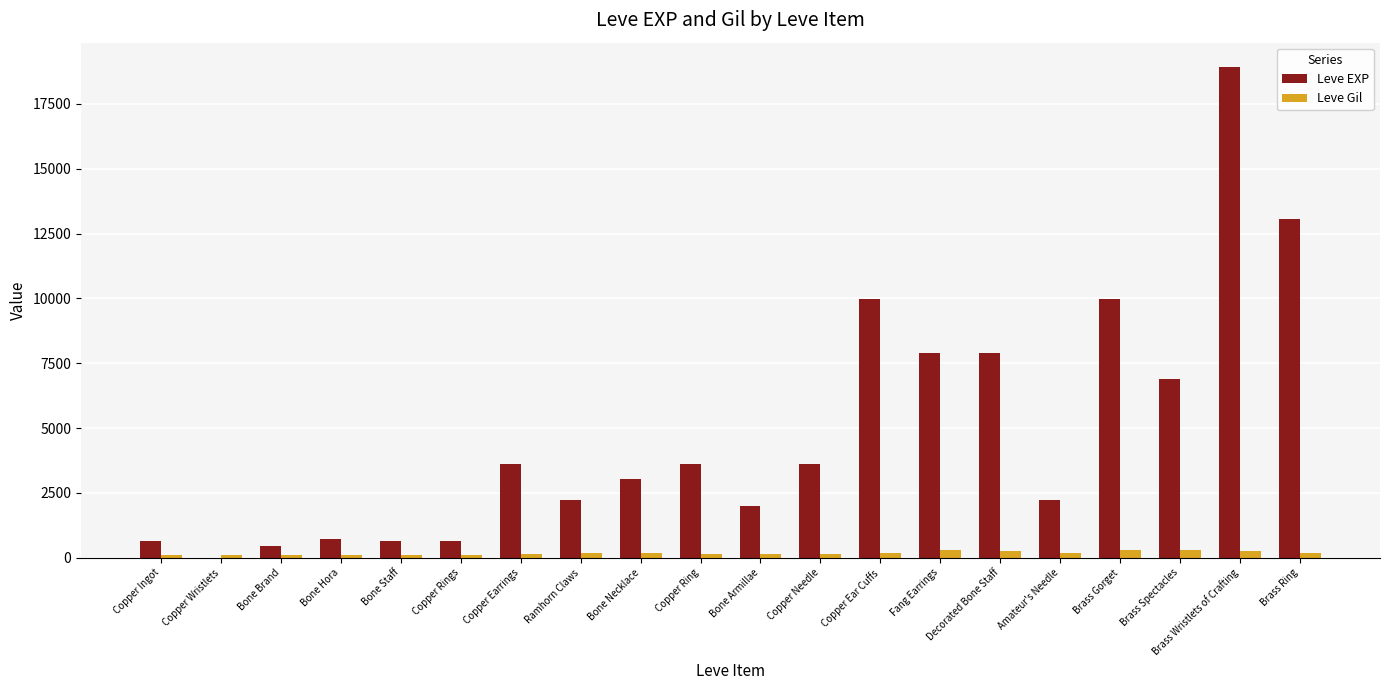

The value of Leve EXP at Brass Spectacles is 6880. True or false?

True